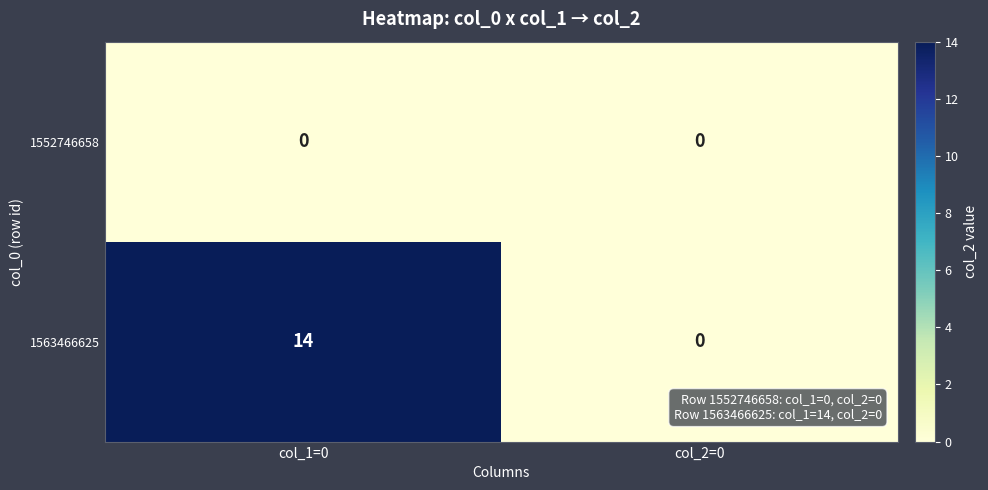

Reading left to right, list all the values displayed in this chart.

1552746658: 0	0
1563466625: 14	0